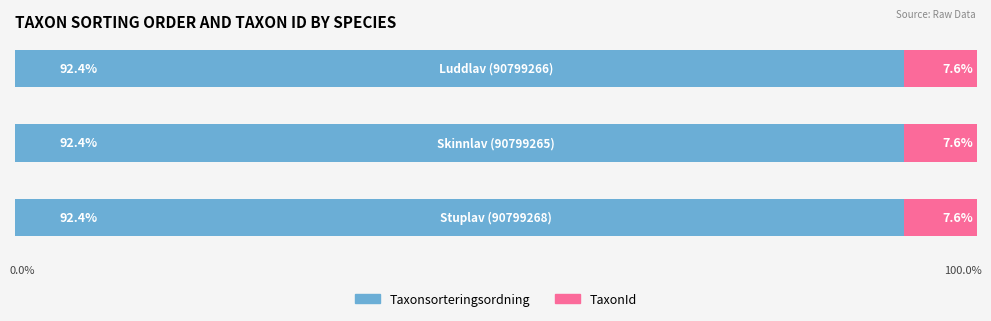

What are all the series names shown in the legend?

Taxonsorteringsordning, TaxonId